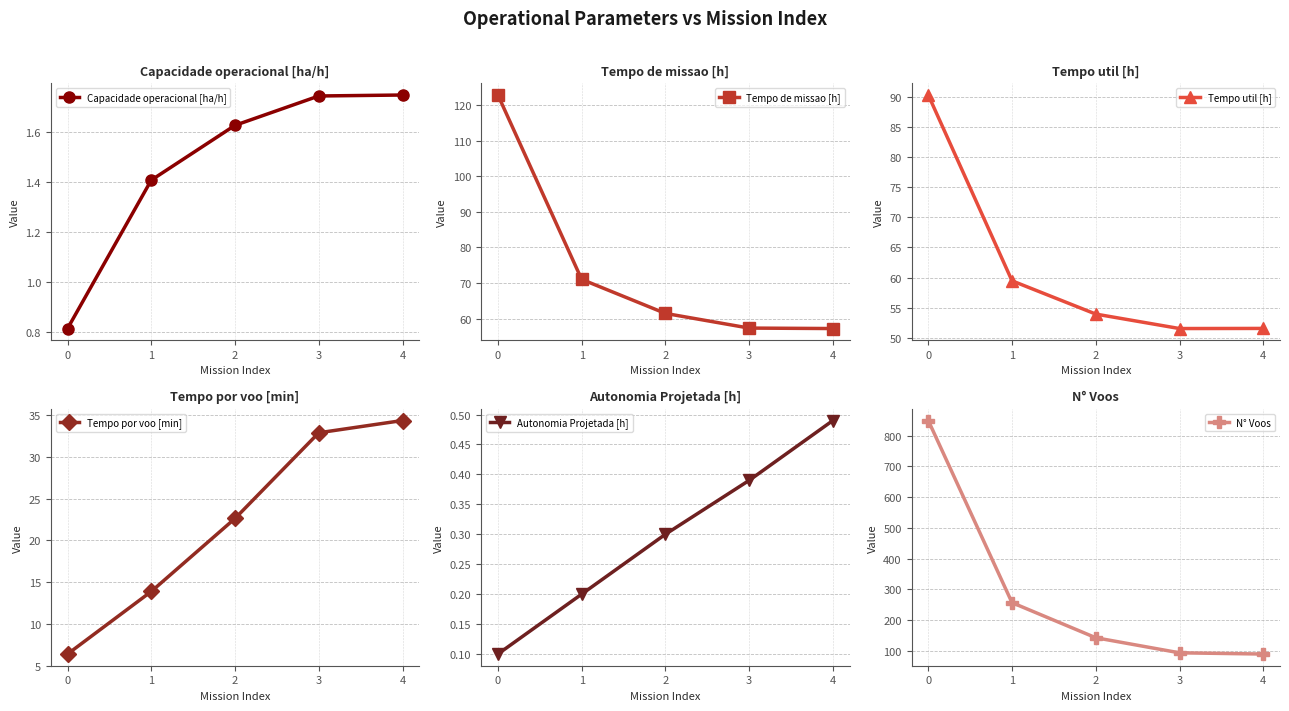

True or false: Capacidade operacional [ha/h] and Tempo util [h] intersect in this chart.

False